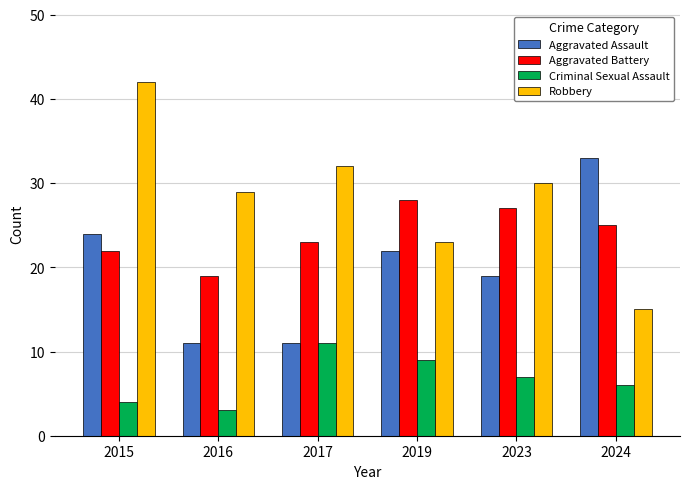

The value of Aggravated Assault at 2017 is 14. True or false?

False